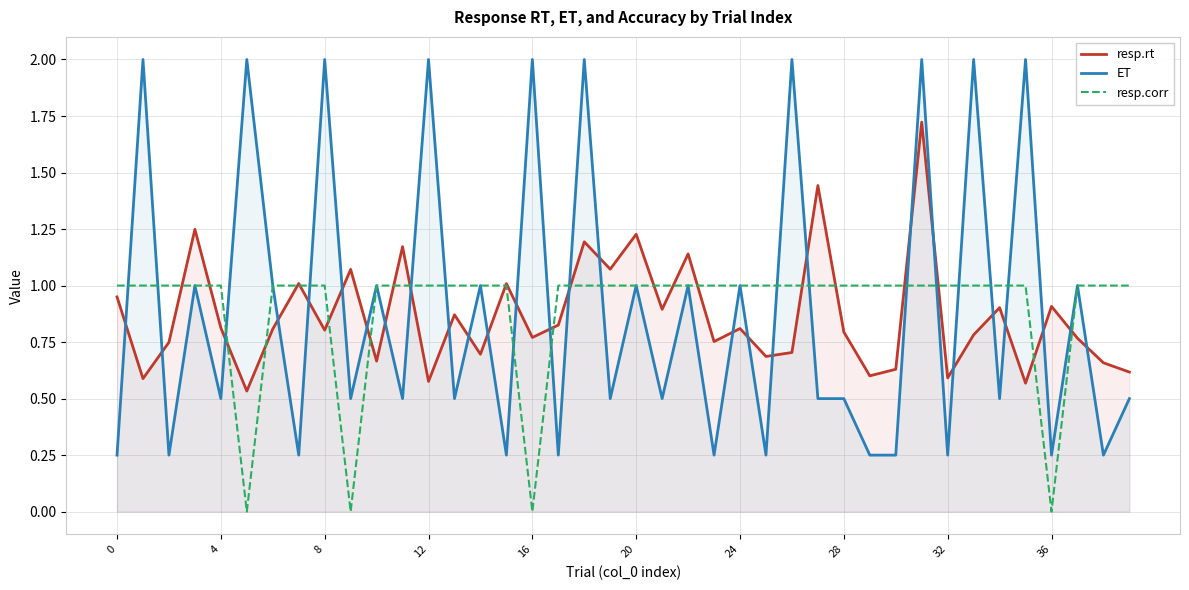

What is the lowest value of the resp.rt series?

0.5